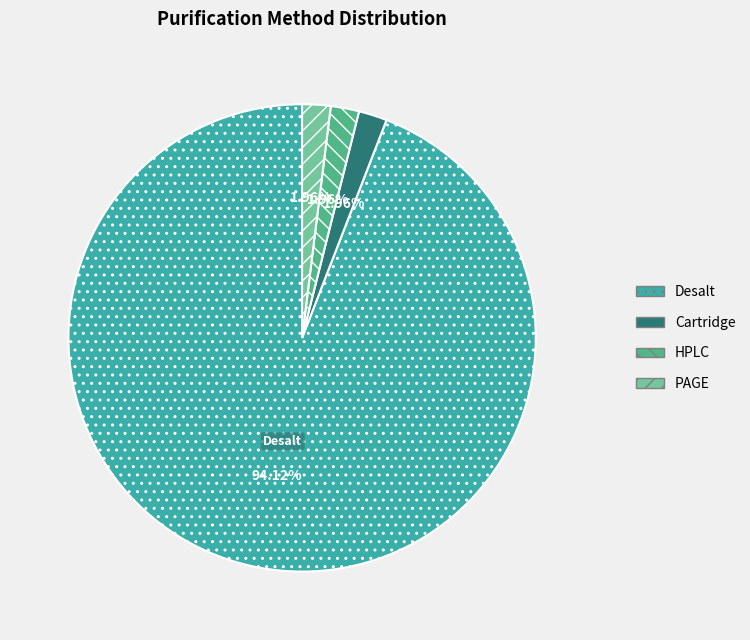

Which slice is the largest?

Desalt